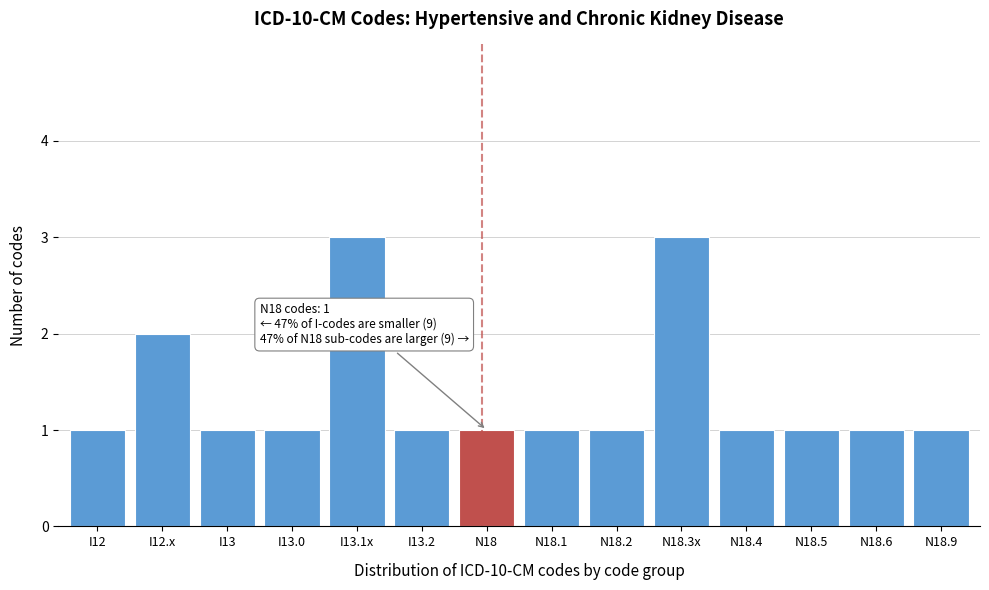

Reading left to right, list all the values displayed in this chart.

1	2	1	1	3	1	1	1	1	3	1	1	1	1